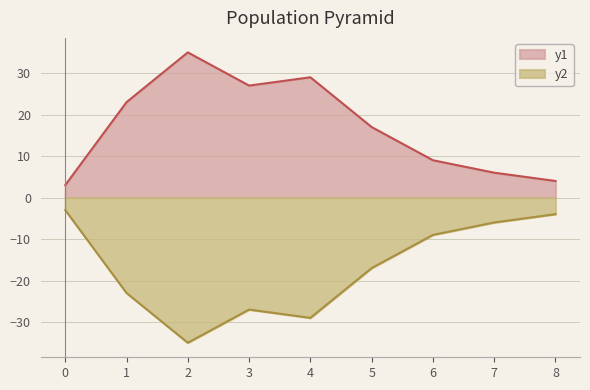

Approximately how many times larger is the value at 1 compared to 5?

1.4